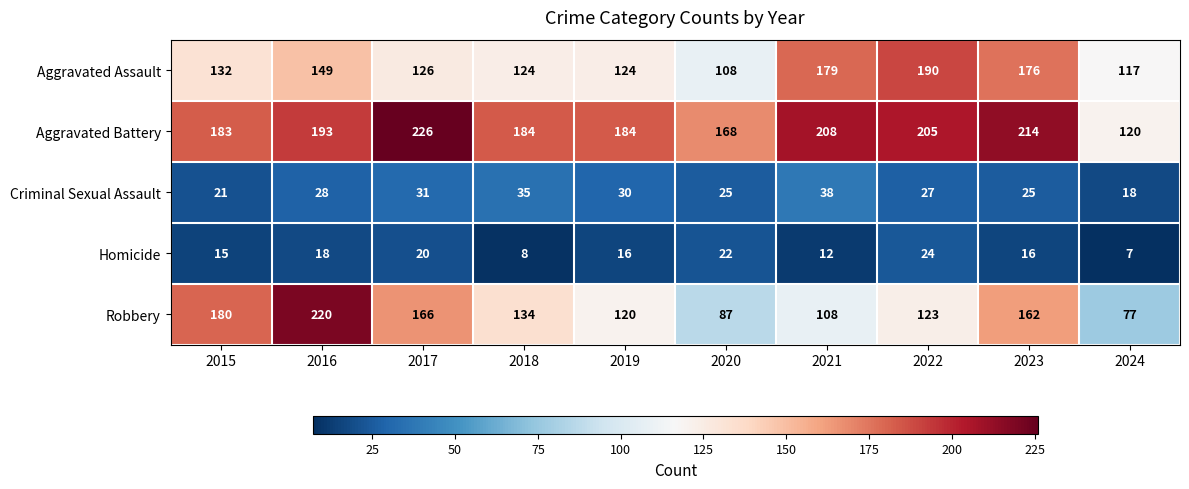

Count the number of categories in the chart.

10